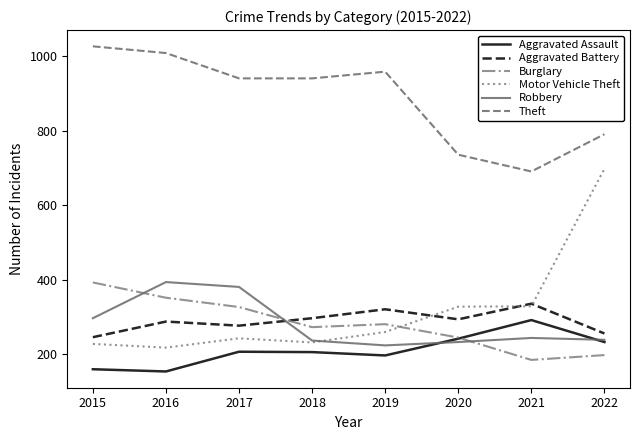

Is it true that Theft equals 371 at 2016?

False